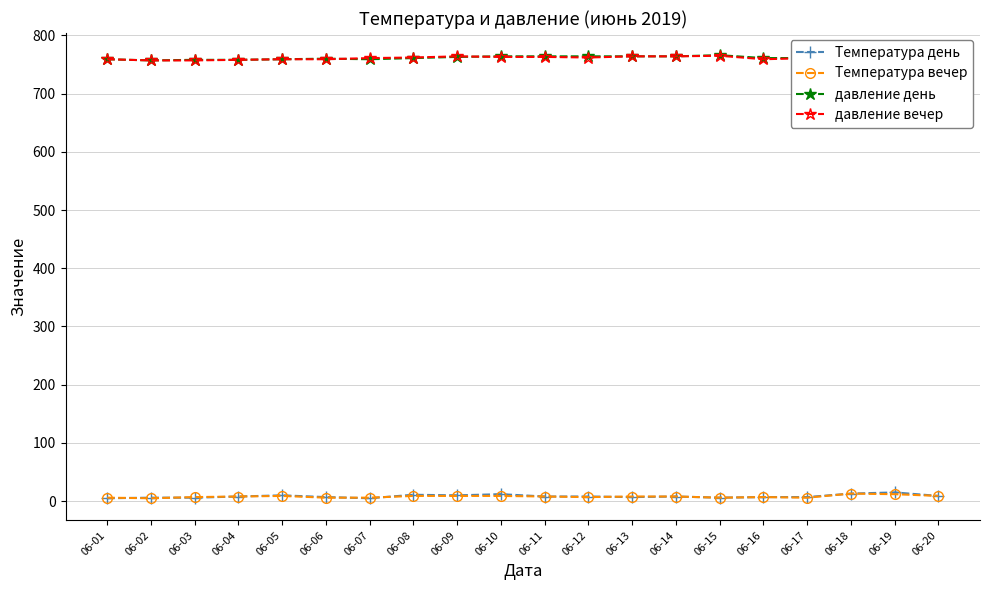

Which label corresponds to the smallest value in the chart?

06-01